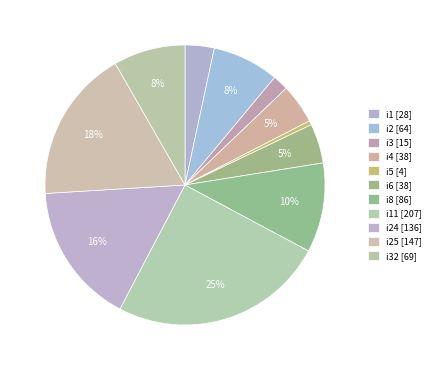

Is there any slice that represents more than half of the pie?

No